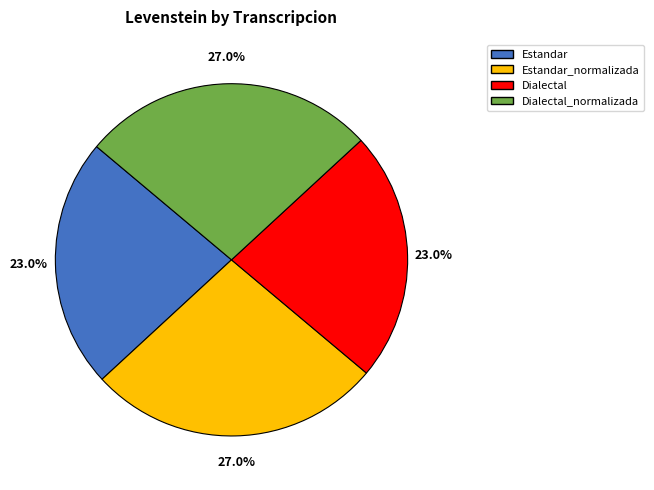

Does Dialectal represent more than half of the total?

No